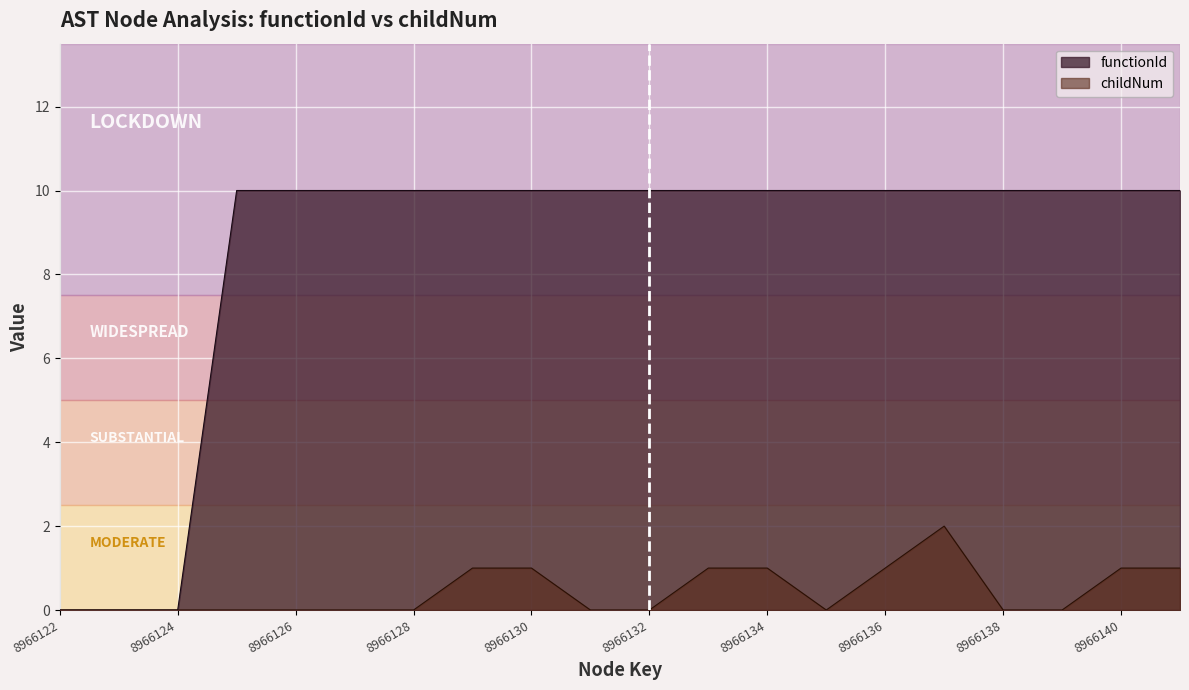

What is the difference between the maximum and minimum values in the functionId series?

10